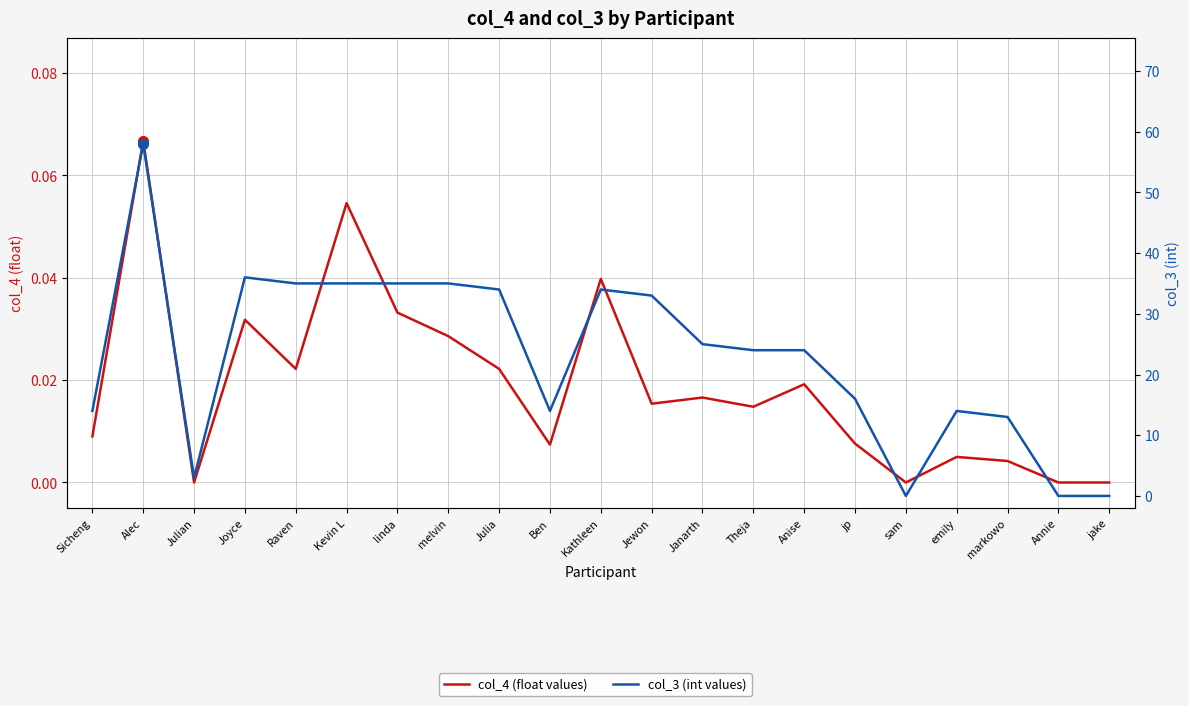

Rank the series by their maximum value, from highest to lowest.

col_3 (int values), col_4 (float values)